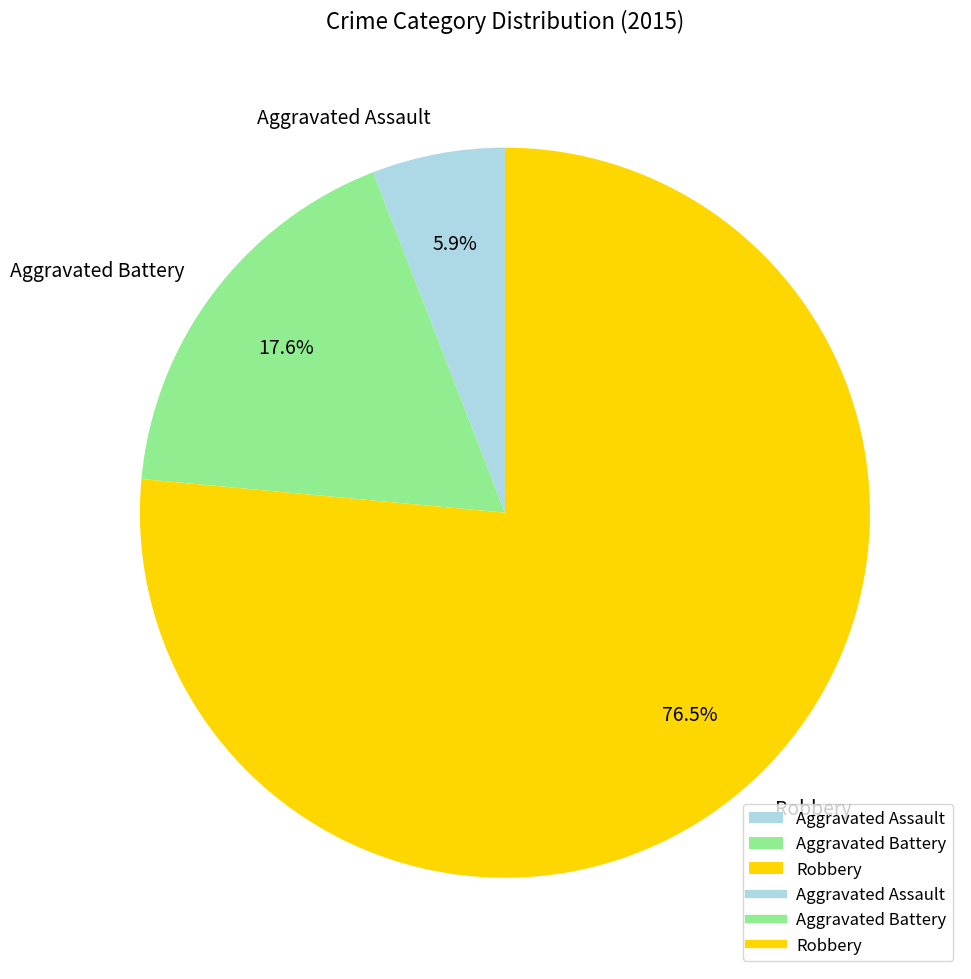

Is it true that Aggravated Assault is 1% of the pie?

False